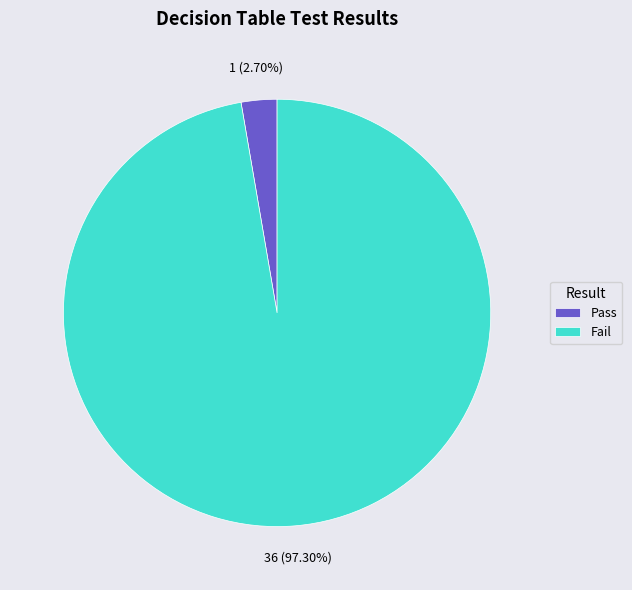

To the nearest percent, what percentage of the pie is Fail?

97%